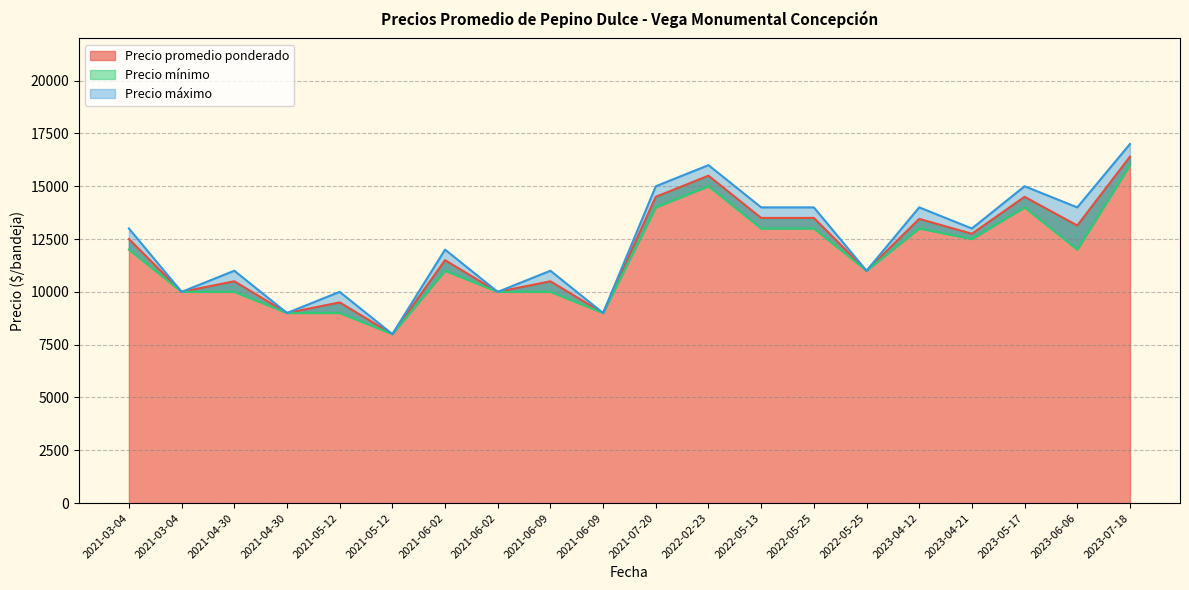

Between 2021-06-09 and 2021-06-02, which series saw the biggest shift?

Precio promedio ponderado